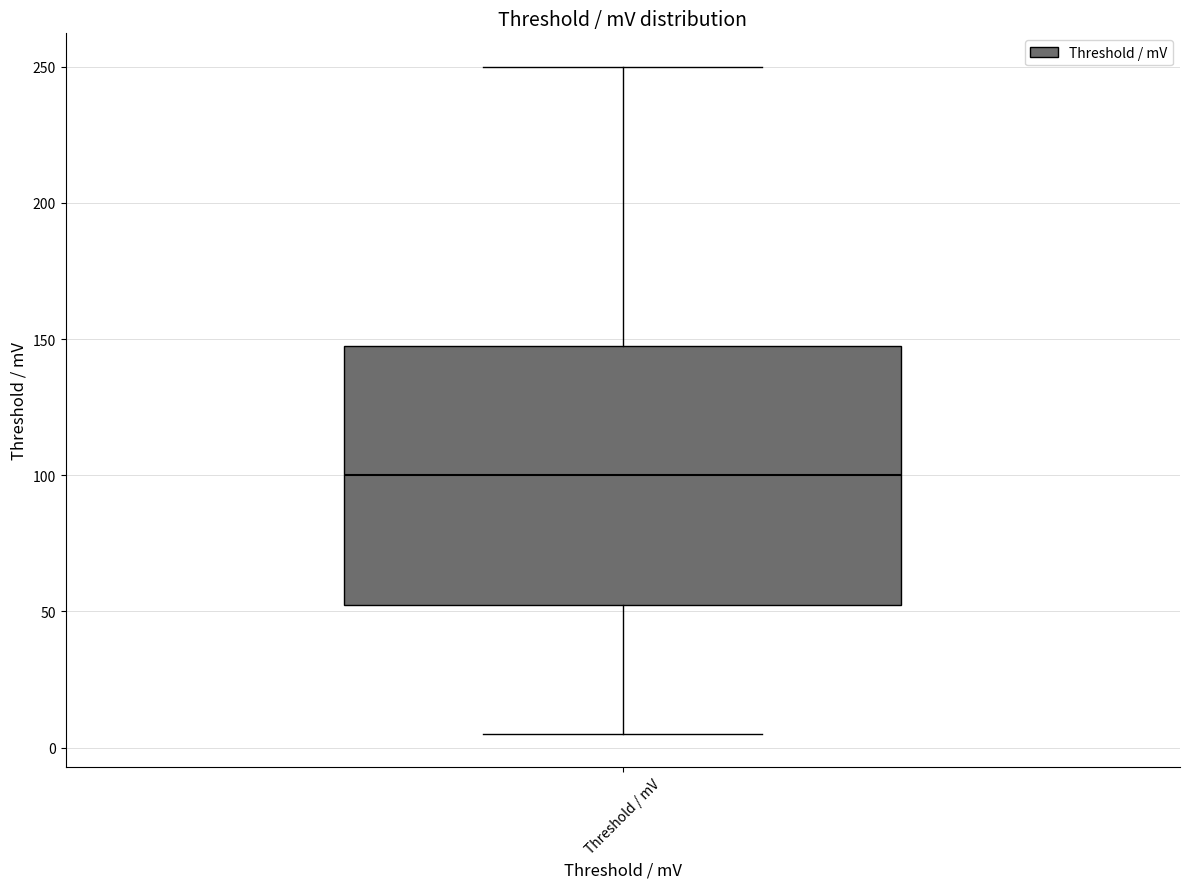

Where does the median line of the box for Threshold / mV sit on the y-axis? The values are not printed on the chart, so give them approximately, as read against the axis.

100